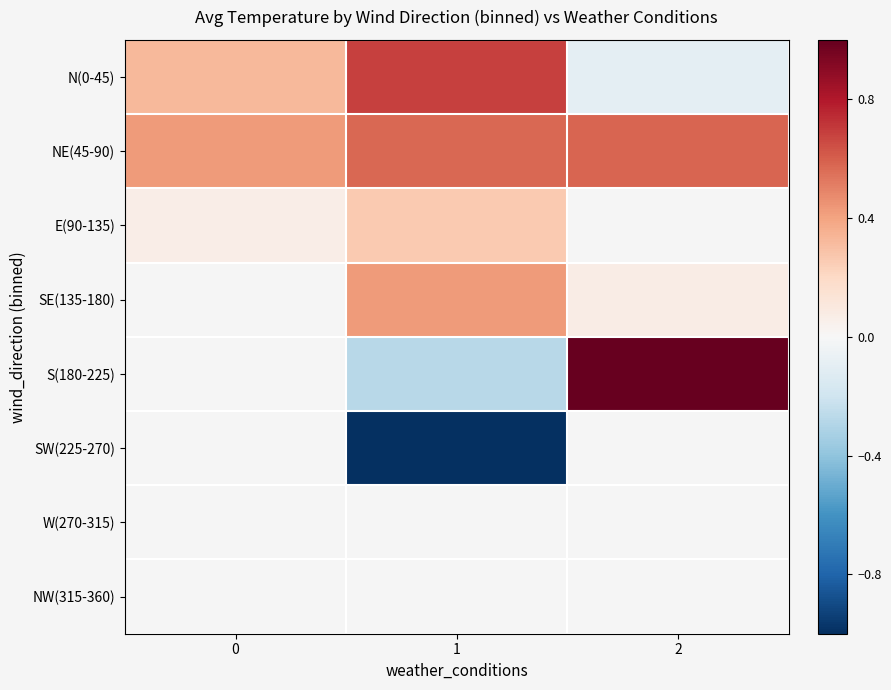

What is the difference between the highest and lowest values at 1?

1.7